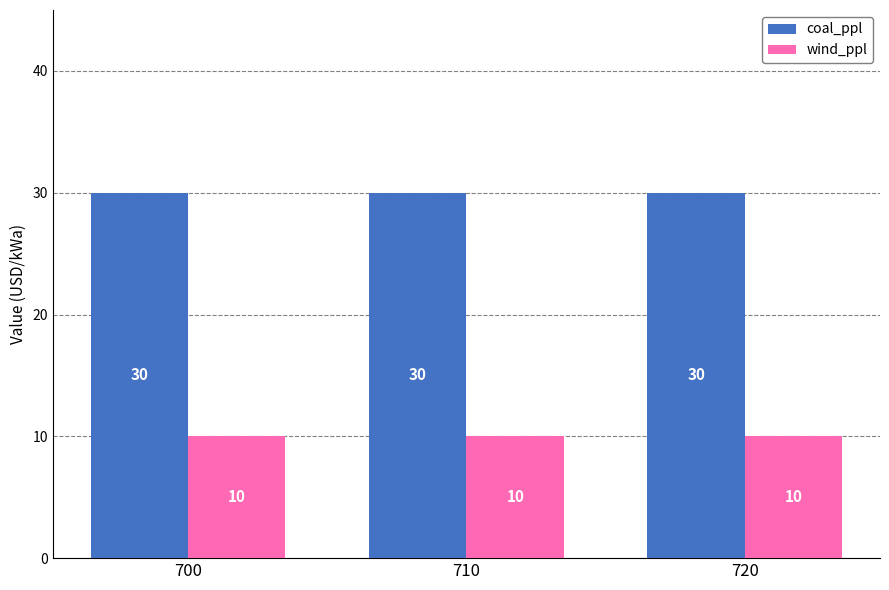

Is it true that coal_ppl equals 30 at 710?

True